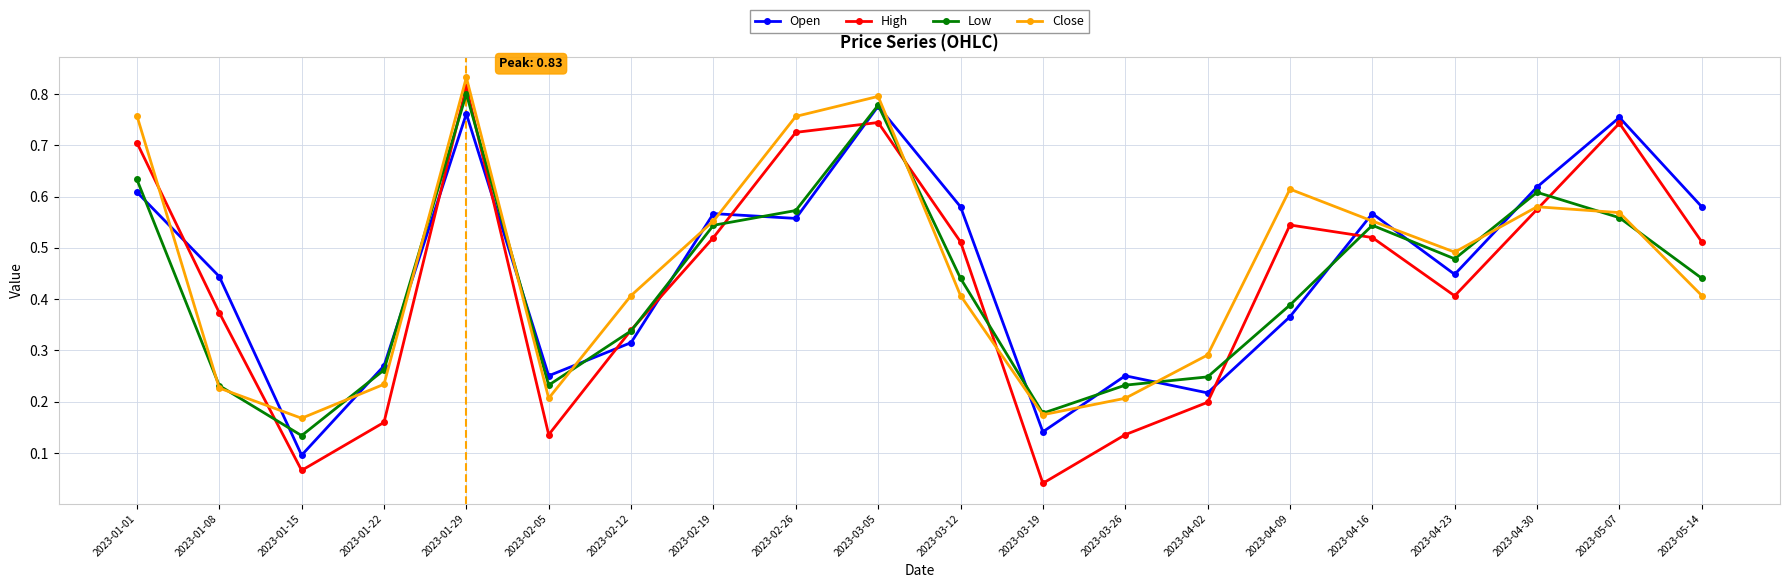

What position from the right is 2023-02-12?

14